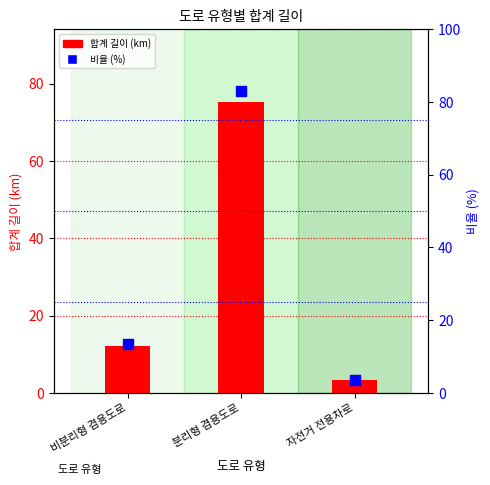

Which series reaches the minimum Y coordinate?

합계 길이 (km)